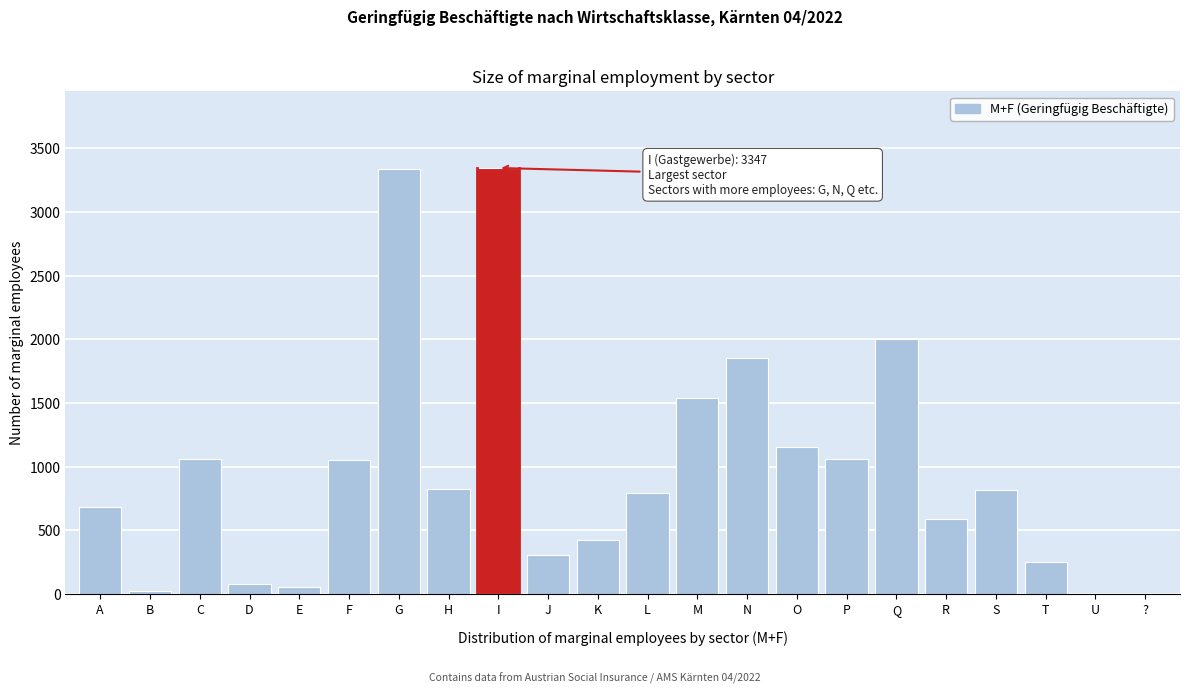

Which has a higher value, U or F?

F